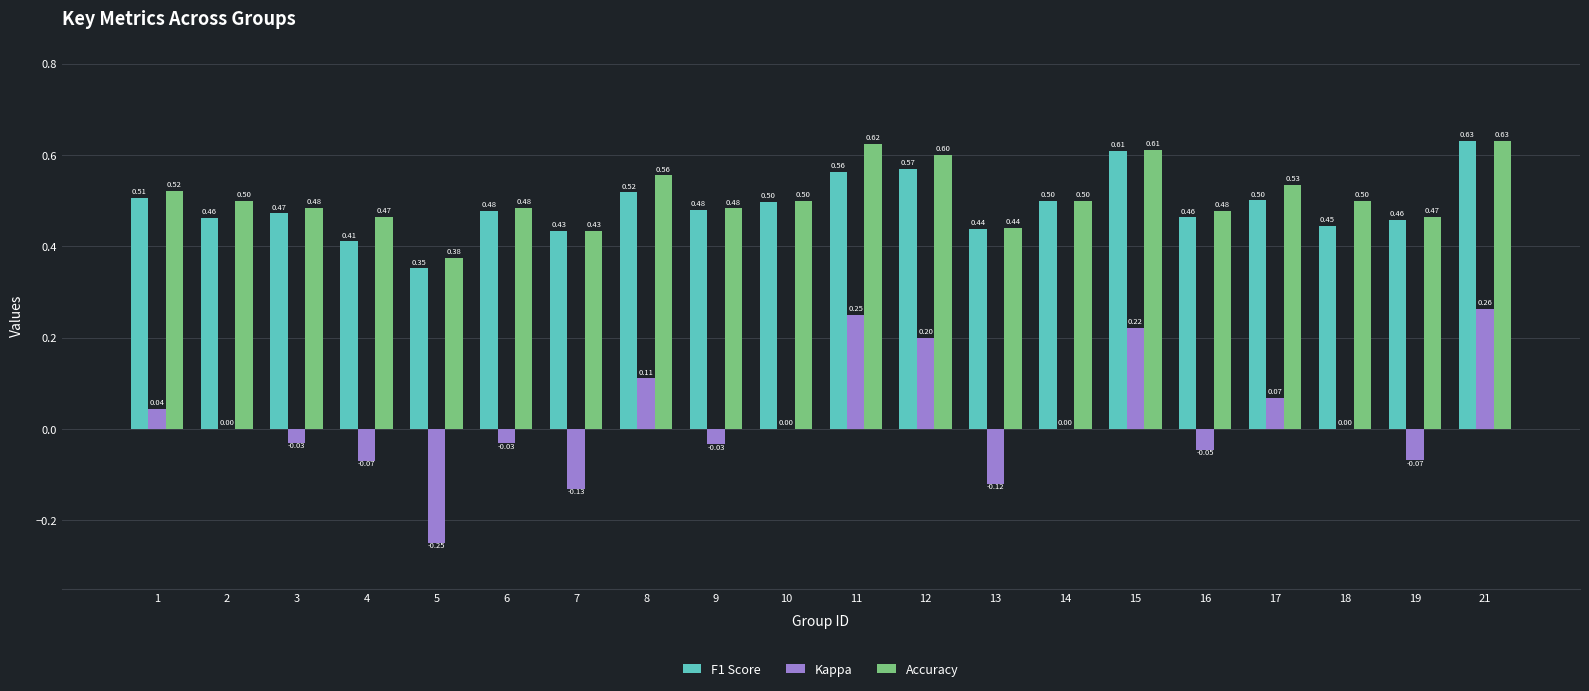

What is the sum of the F1 Score values at 2 and 8?

1.0